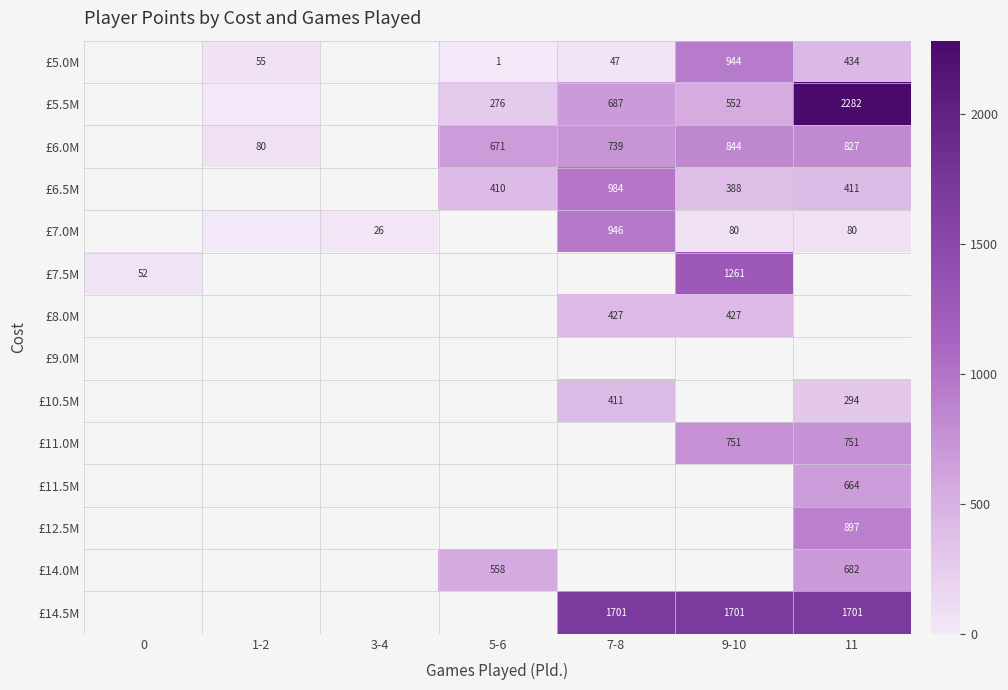

Which has a higher value, 9-10 or 5-6?

9-10